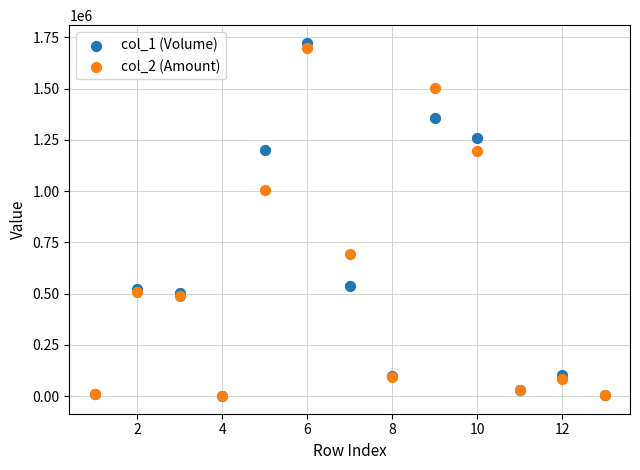

Across all series, what Y value is closest to 861500?

1005030